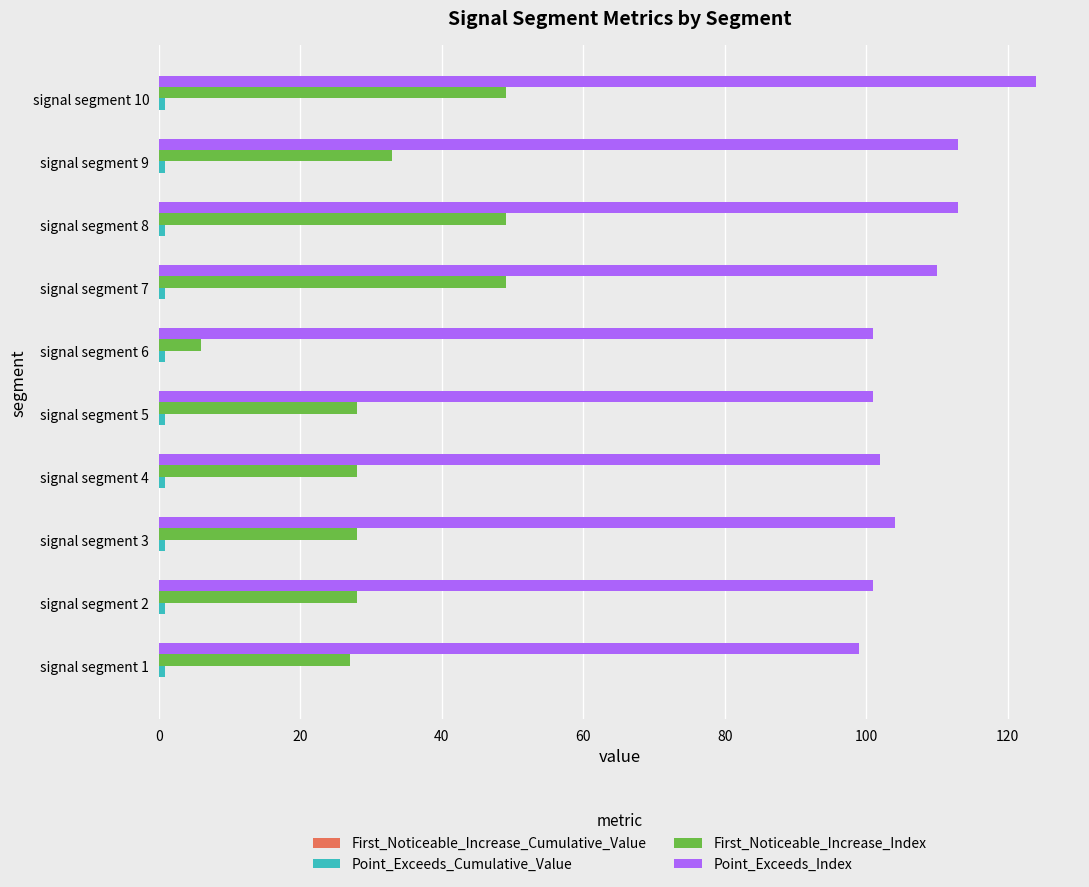

At which category is the sum across all series the highest?

signal segment 10